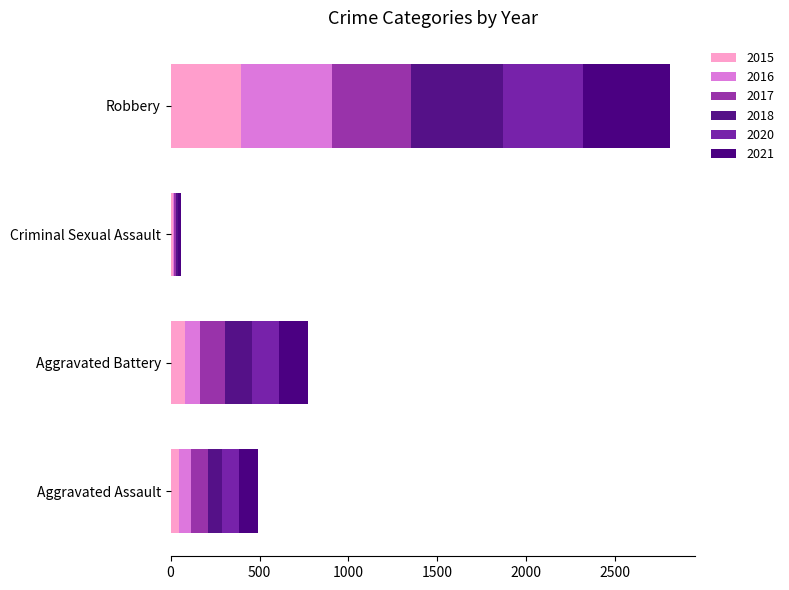

True or false: 2015 has a value of 12 at Criminal Sexual Assault.

True